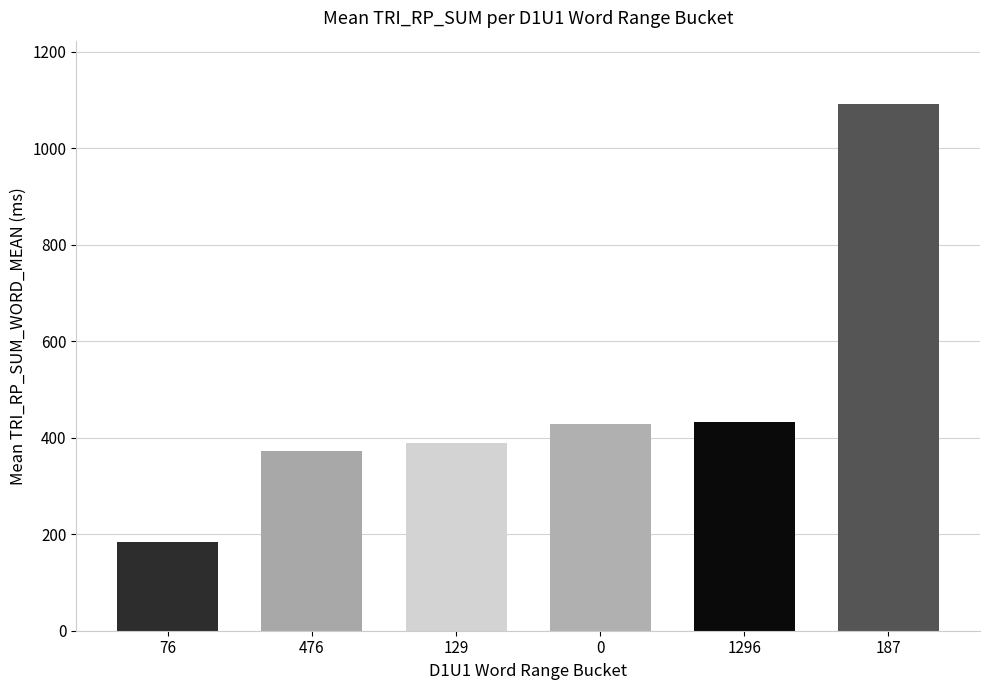

Which has a higher value, 476 or 187?

187